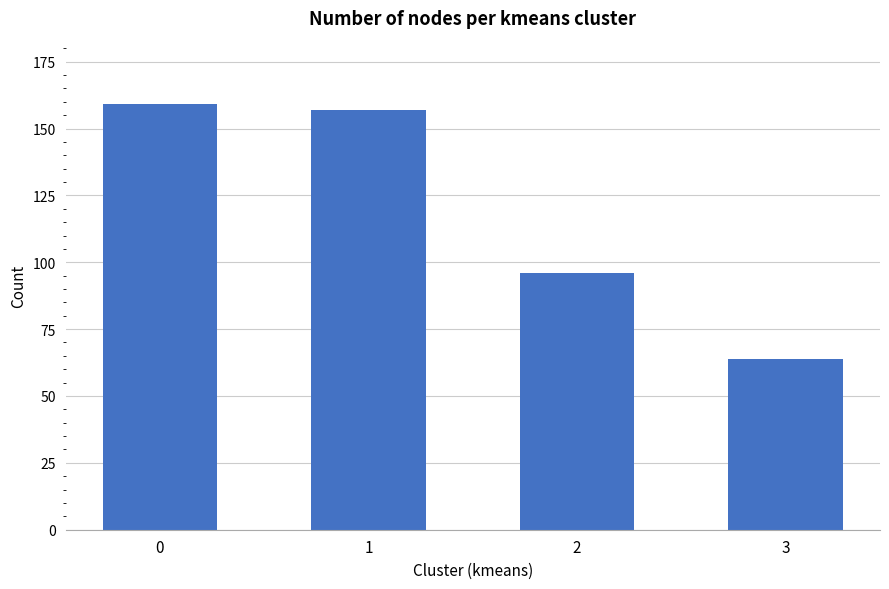

Between 2 and 3, which is larger?

2